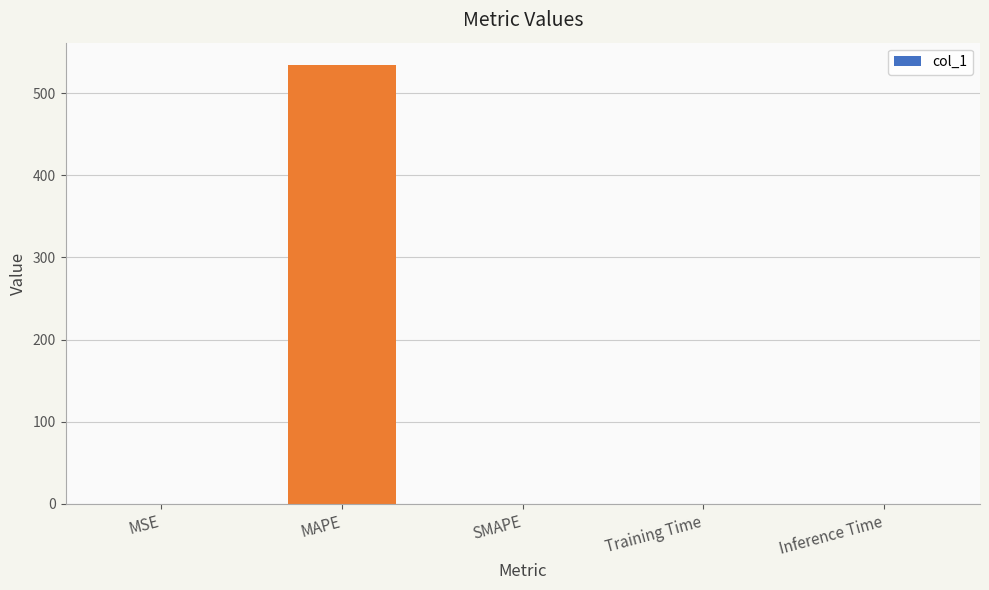

What is the sum of all values?

535.0